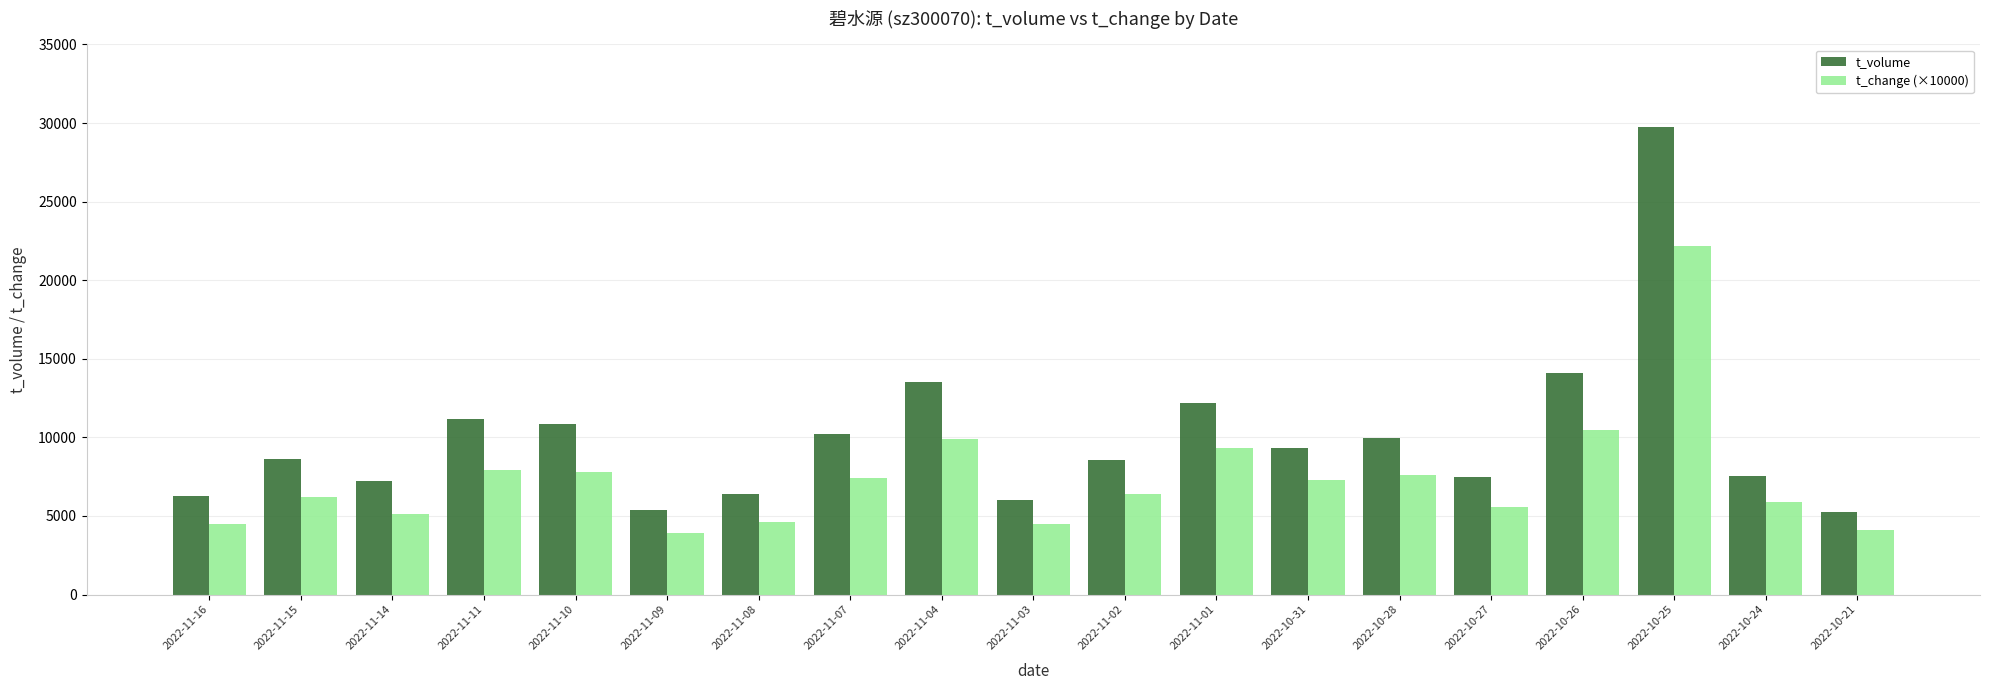

What is the highest value of the t_change (×10000) series?

22200.0